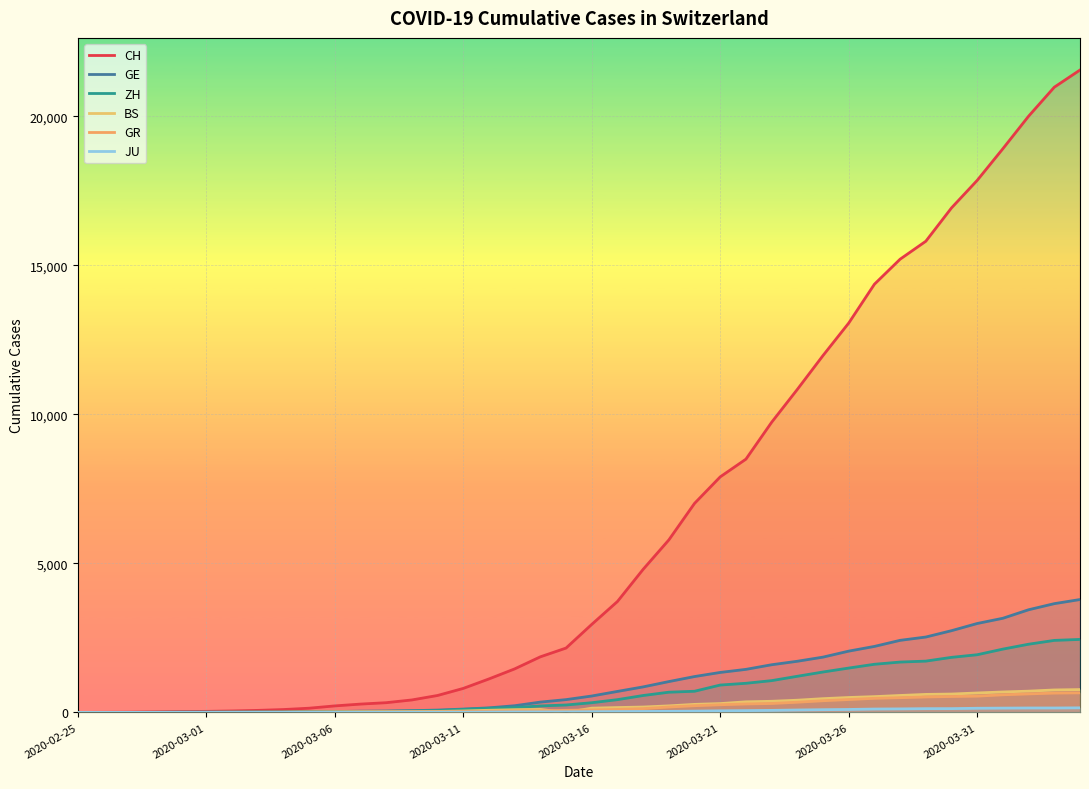

Where is JU nearest to the value 77?

28